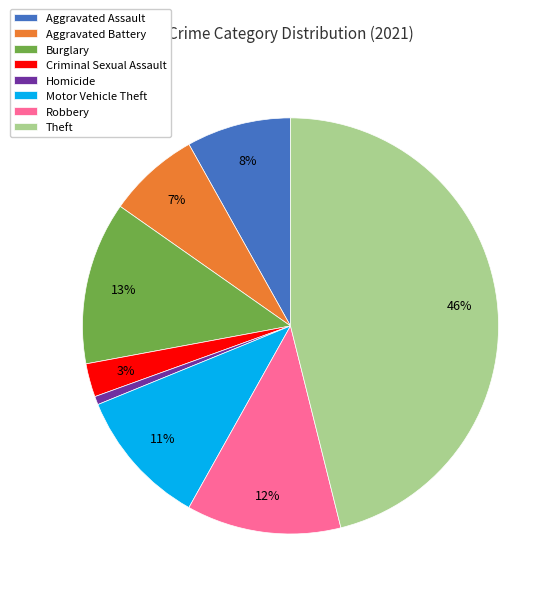

Which category has the biggest portion of the pie?

Theft